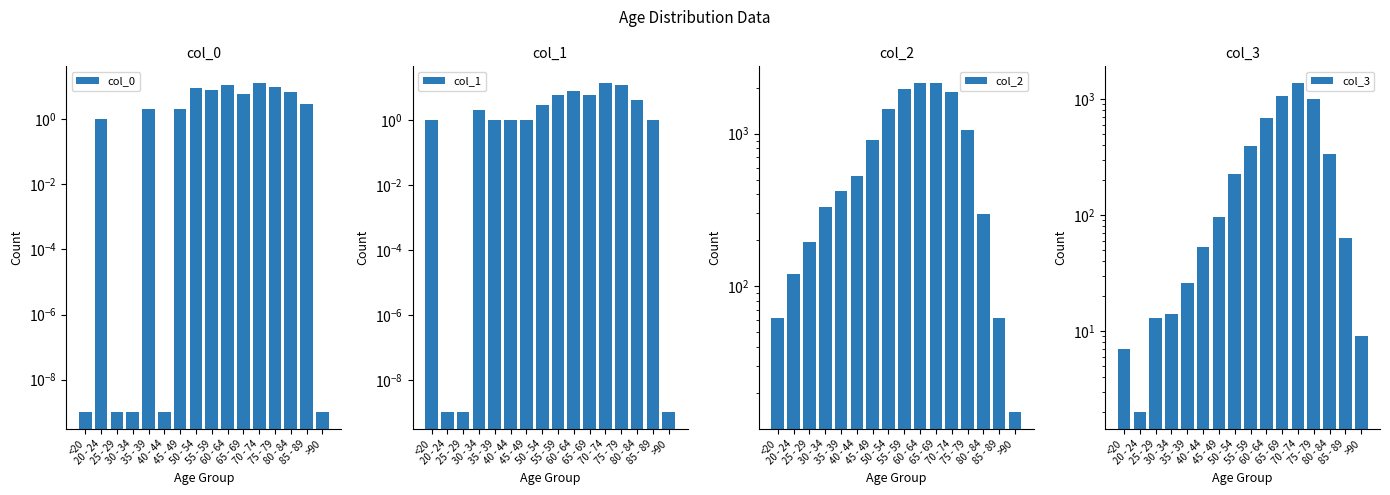

The col_1 series shows 1.8 at 40 - 44. True or false?

False